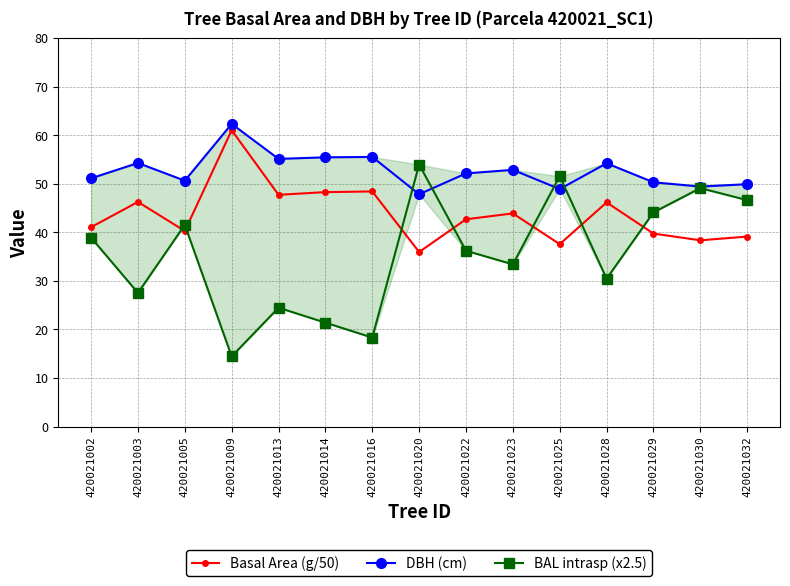

Is it true that BAL intrasp (x2.5) equals 30.4 at 420021028?

True